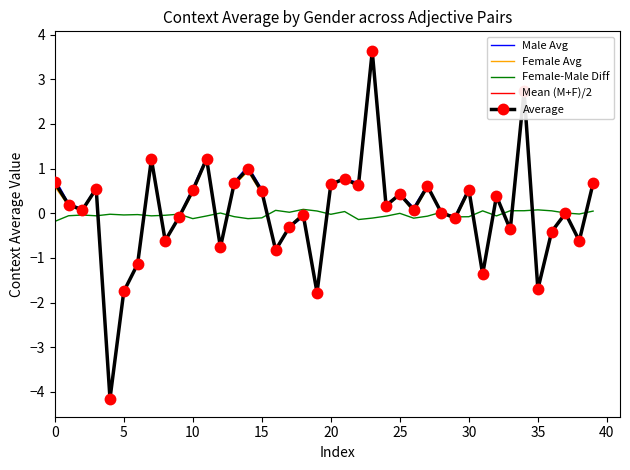

Reading right to left, extract all data points from this chart.

Male Avg: 0.6	-0.6	-0.0	-0.4	-1.7	2.7	-0.4	0.4	-1.4	0.6	-0.1	0.0	0.6	0.1	0.4	0.2	3.7	0.7	0.8	0.7	-1.8	-0.1	-0.3	-0.9	0.5	1.1	0.7	-0.8	1.3	0.6	-0.1	-0.6	1.2	-1.1	-1.7	-4.1	0.6	0.1	0.2	0.8
Female Avg: 0.7	-0.6	0.0	-0.4	-1.7	2.8	-0.3	0.4	-1.3	0.5	-0.1	0.0	0.6	0.0	0.4	0.1	3.6	0.6	0.8	0.6	-1.8	0.0	-0.3	-0.8	0.4	0.9	0.6	-0.8	1.2	0.5	-0.1	-0.6	1.2	-1.2	-1.8	-4.2	0.5	0.1	0.2	0.6
Female-Male Diff: 0.0	-0.0	0.0	0.1	0.1	0.1	0.1	-0.1	0.1	-0.1	-0.1	0.0	-0.1	-0.1	-0.0	-0.1	-0.1	-0.1	0.0	-0.0	0.0	0.1	0.0	0.1	-0.1	-0.1	-0.1	0.0	-0.1	-0.1	-0.0	-0.0	-0.1	-0.0	-0.0	-0.0	-0.1	-0.0	-0.1	-0.2
Mean (M+F)/2: 0.7	-0.6	-0.0	-0.4	-1.7	2.7	-0.4	0.4	-1.4	0.5	-0.1	0.0	0.6	0.1	0.4	0.2	3.6	0.6	0.8	0.6	-1.8	-0.0	-0.3	-0.8	0.5	1.0	0.7	-0.8	1.2	0.5	-0.1	-0.6	1.2	-1.1	-1.8	-4.2	0.6	0.1	0.2	0.7
Average: 0.7	-0.6	-0.0	-0.4	-1.7	2.7	-0.4	0.4	-1.4	0.5	-0.1	0.0	0.6	0.1	0.4	0.2	3.6	0.6	0.8	0.6	-1.8	-0.0	-0.3	-0.8	0.5	1.0	0.7	-0.8	1.2	0.5	-0.1	-0.6	1.2	-1.1	-1.8	-4.2	0.6	0.1	0.2	0.7